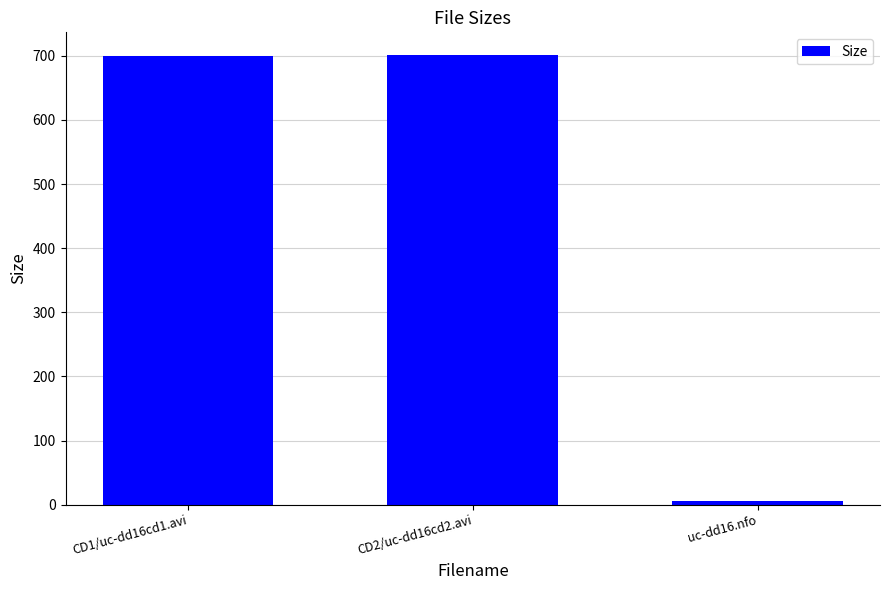

What is the maximum value shown in the chart?

701.5